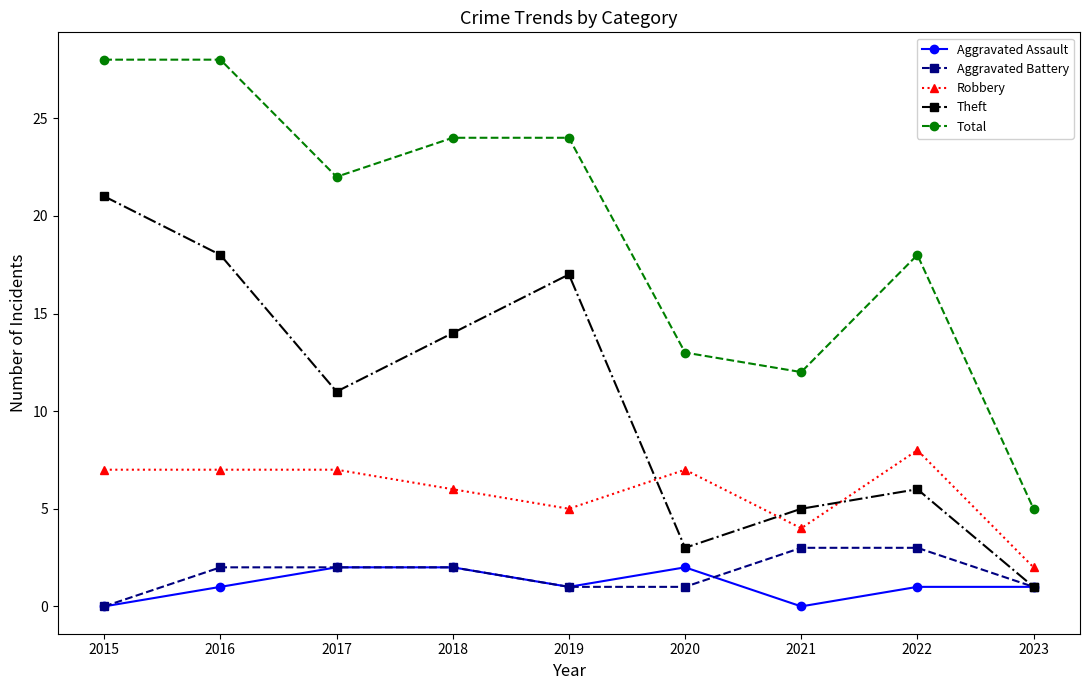

Which series ends up on top after the final intersection of Theft and Robbery?

Robbery